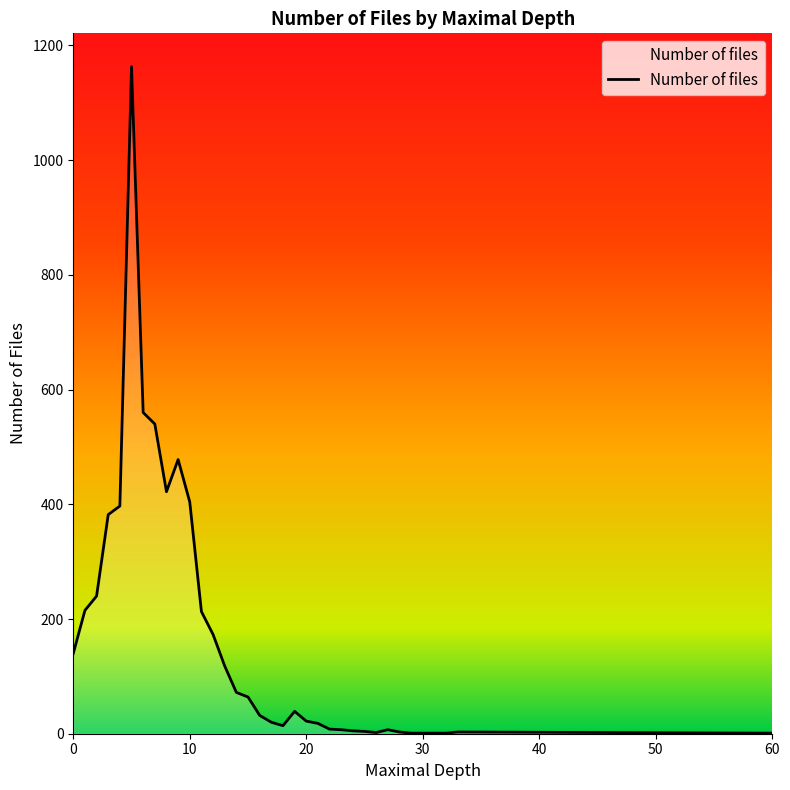

What is the maximum value shown in the chart?

1163